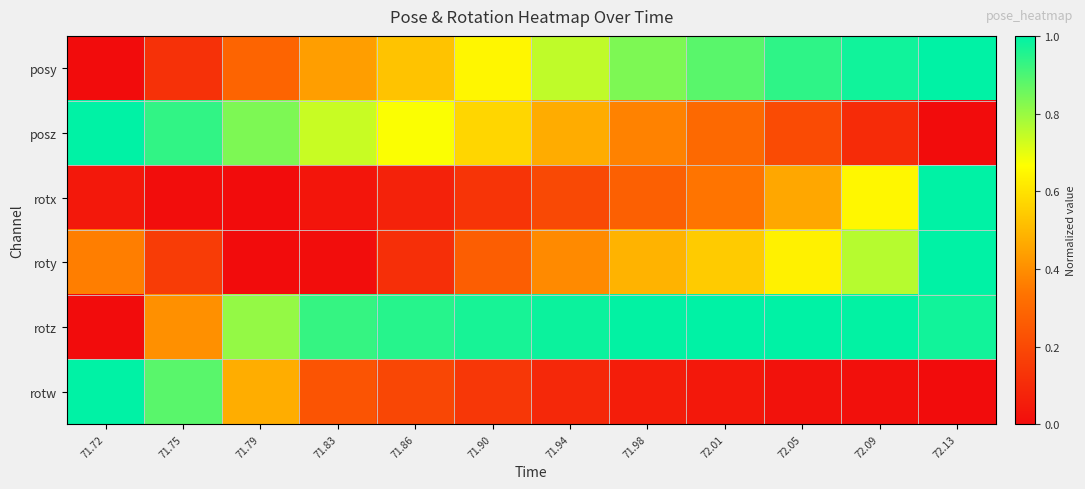

What is the total value across all series at 72.01?

3.1